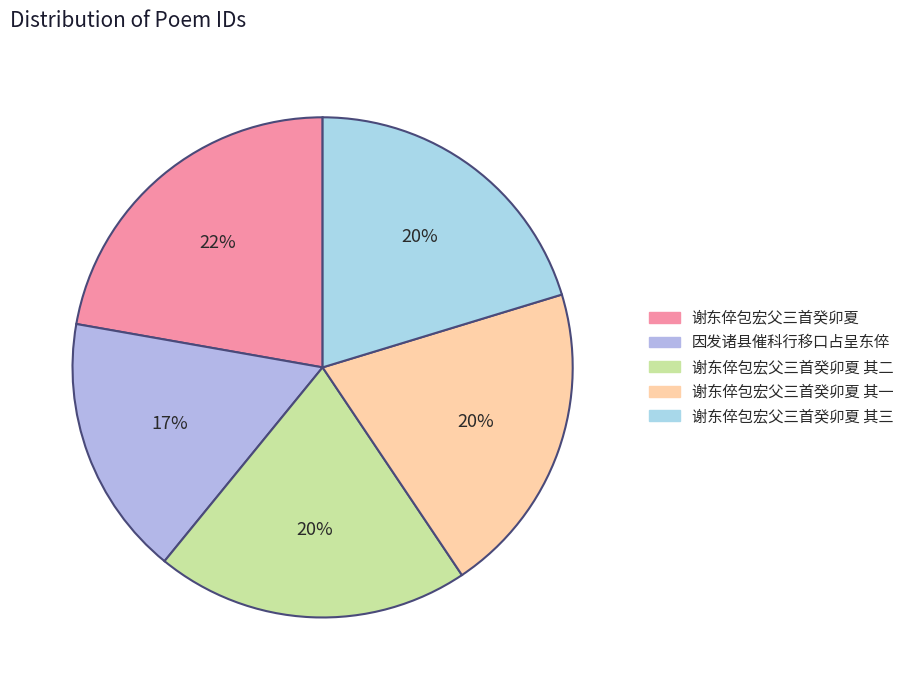

Rank the categories by value from highest to lowest.

谢东倅包宏父三首癸卯夏, 谢东倅包宏父三首癸卯夏 其三, 谢东倅包宏父三首癸卯夏 其二, 谢东倅包宏父三首癸卯夏 其一, 因发诸县催科行移口占呈东倅